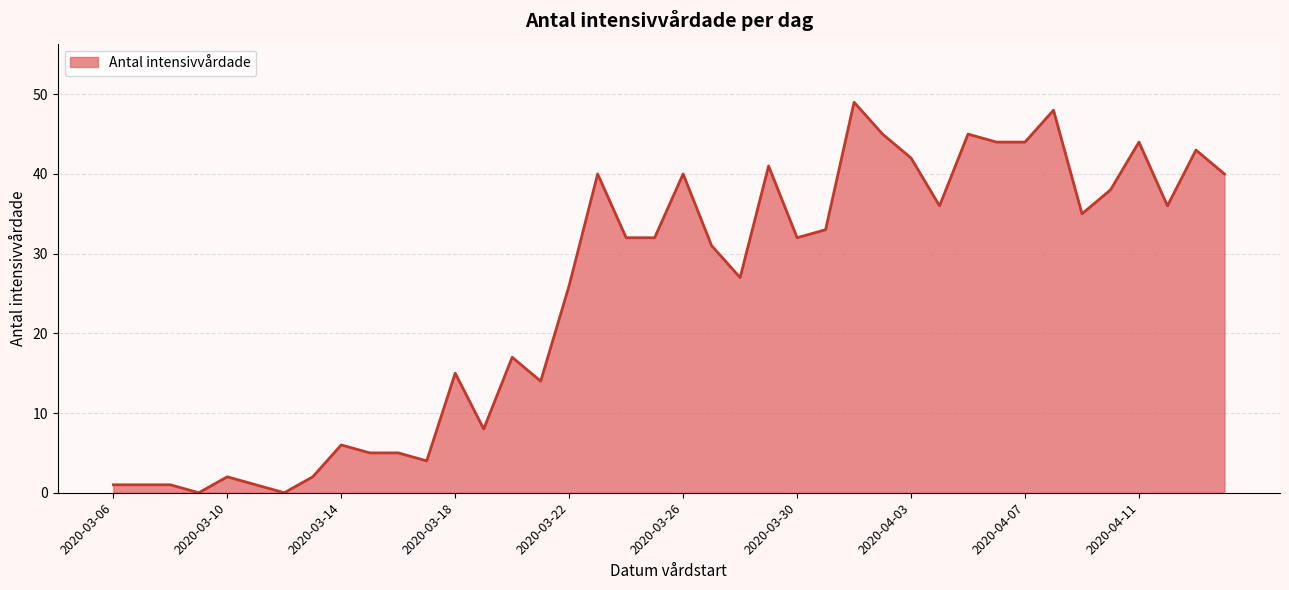

True or false: there are more than 0 points higher than both neighbors.

True